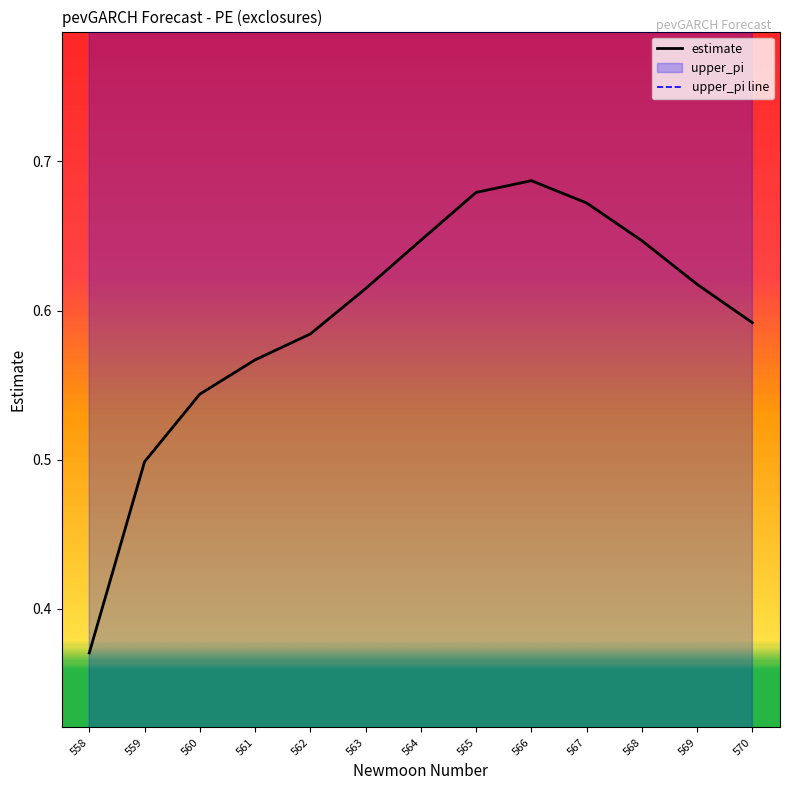

The estimate series shows 1.1 at 564. True or false?

False